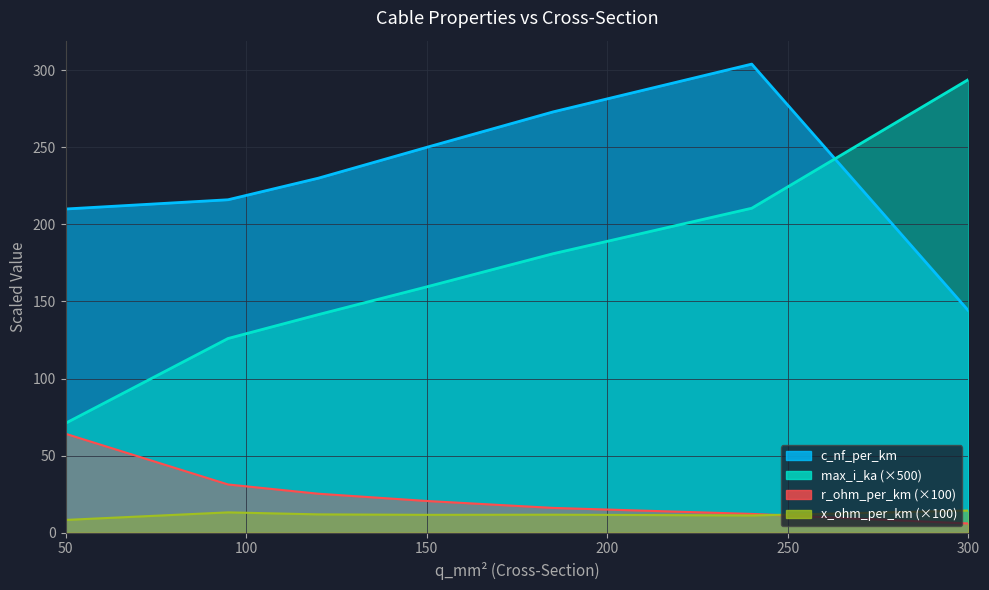

True or false: r_ohm_per_km and x_ohm_per_km cross at least once.

True